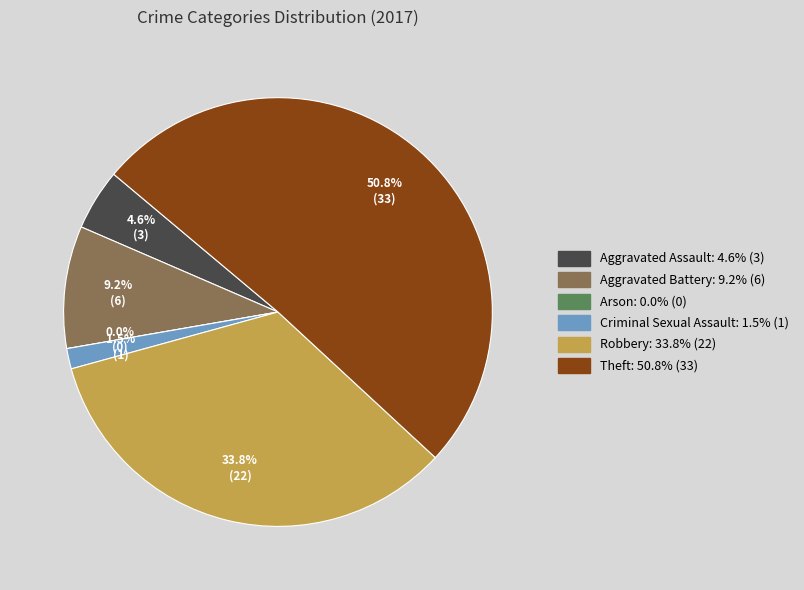

Which slice represents more than half of the pie?

Theft